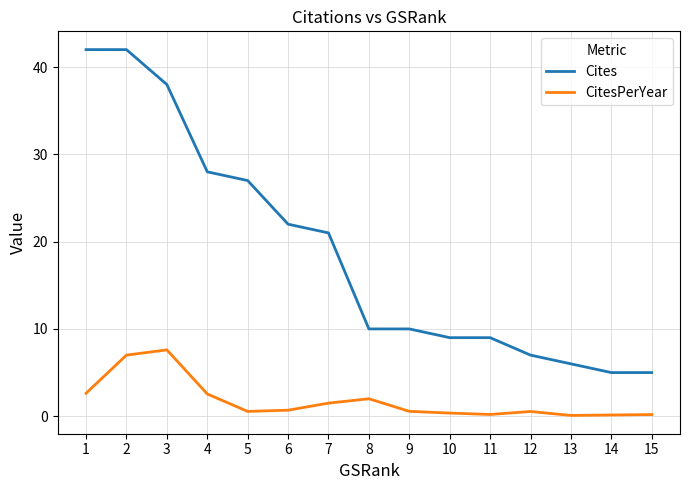

Is the value of Cites at 10 greater than the value of CitesPerYear at 2?

Yes